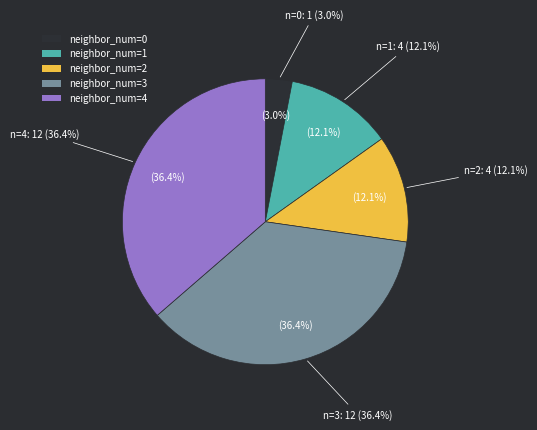

Is the sum of 4 and 0 greater than half?

No